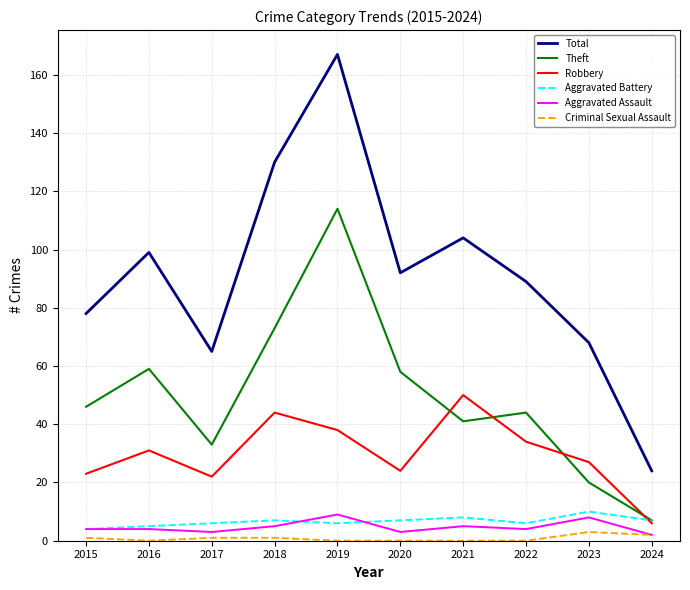

What is the total value across all series at 2021?

208